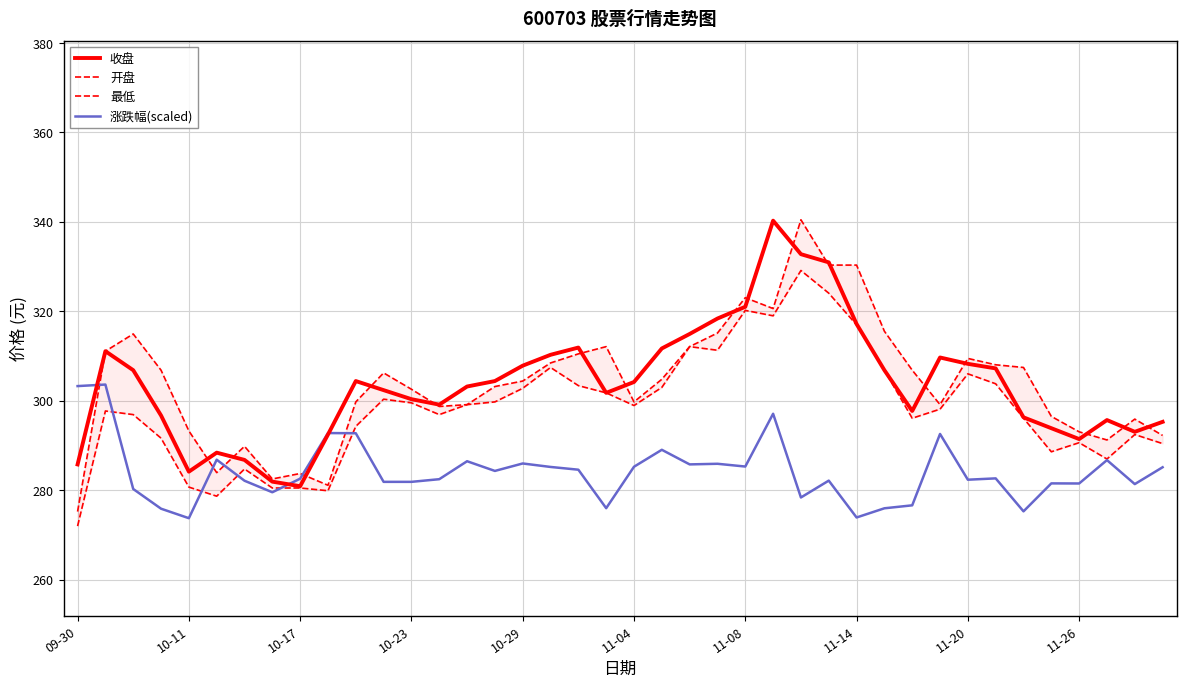

What is the average value of the 收盘 series?

303.6